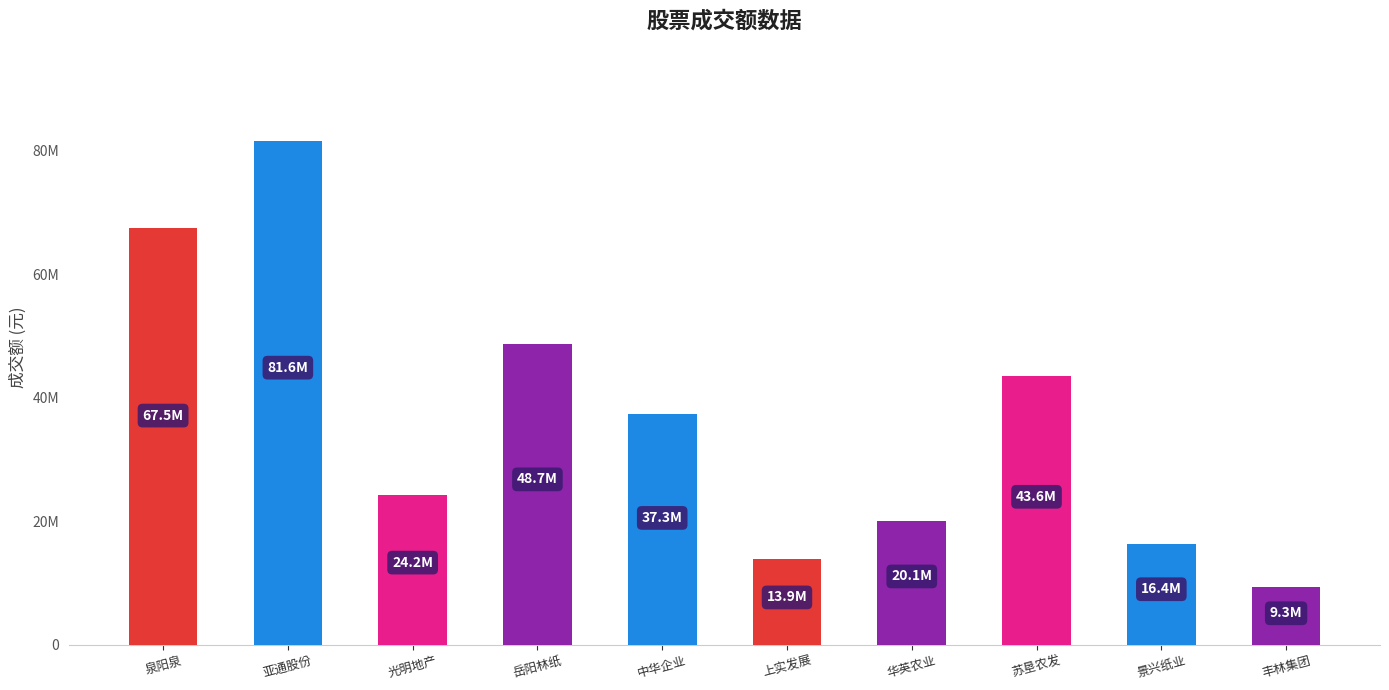

Does the chart contain any negative values?

No